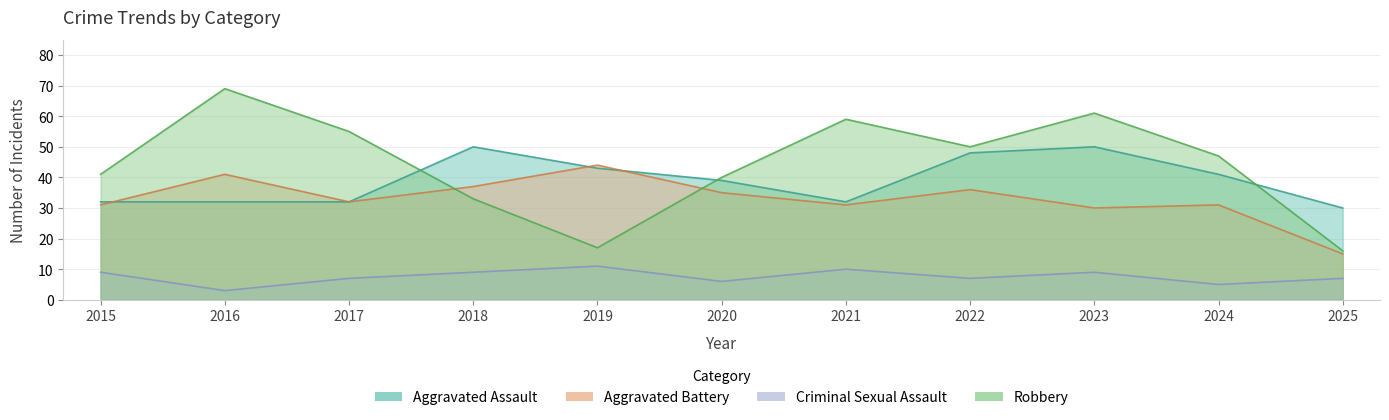

In Aggravated Assault, how many points are lower than both neighbors (excluding endpoints)?

1